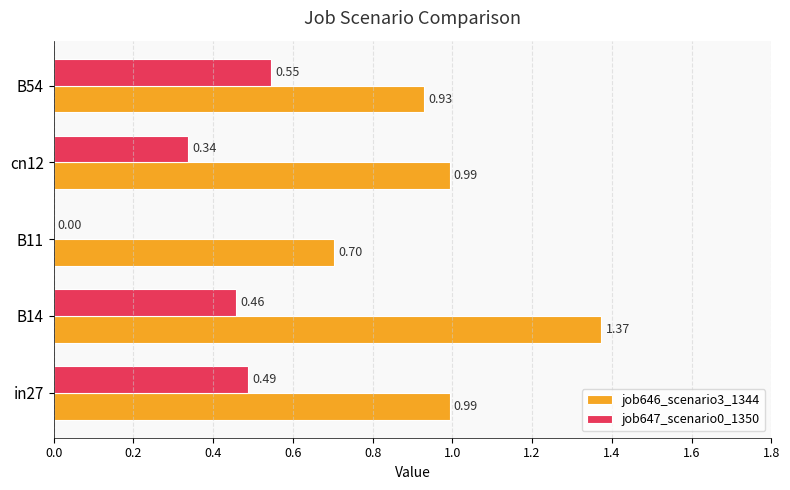

Is the value of job646_scenario3_1344 at B11 greater than the value of job647_scenario0_1350 at in27?

Yes